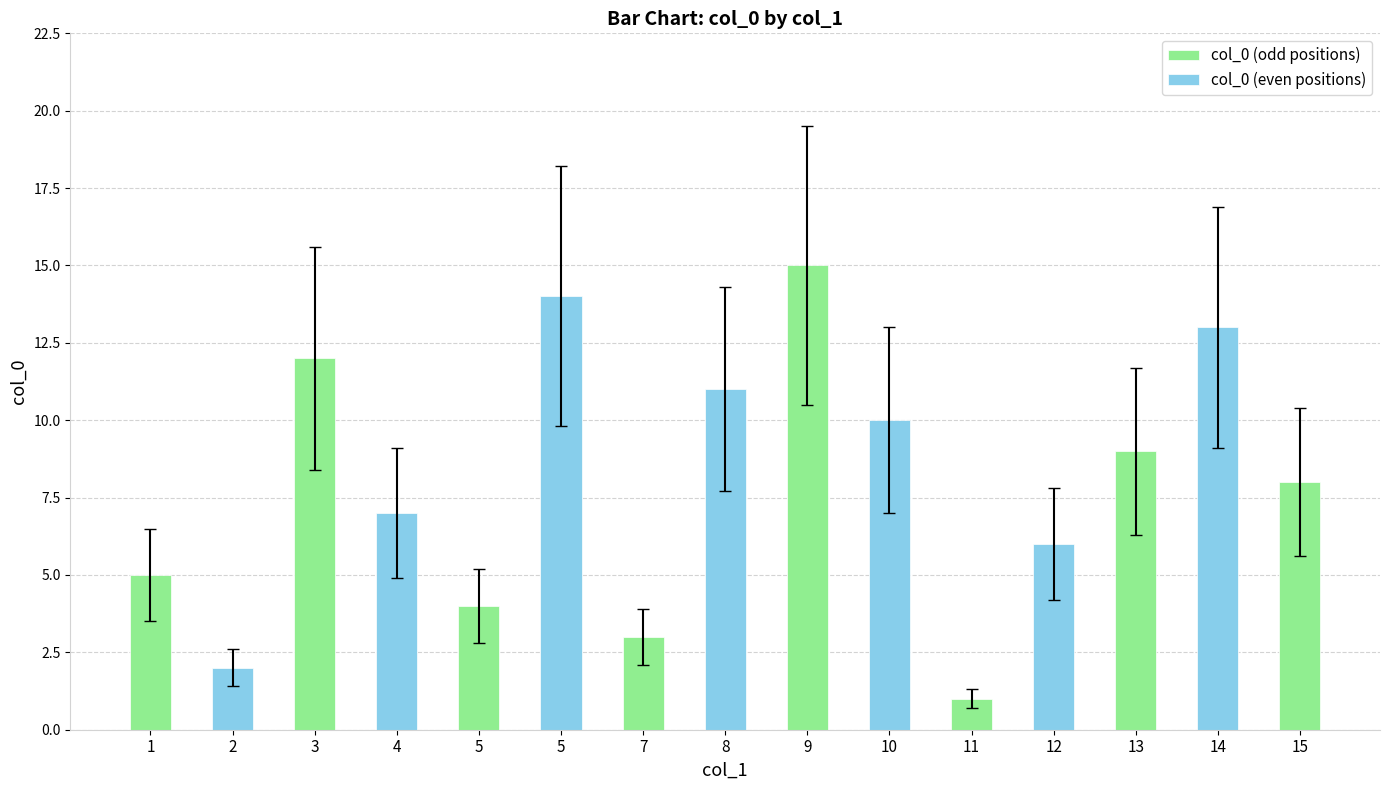

What is the difference between the maximum and minimum values?

14